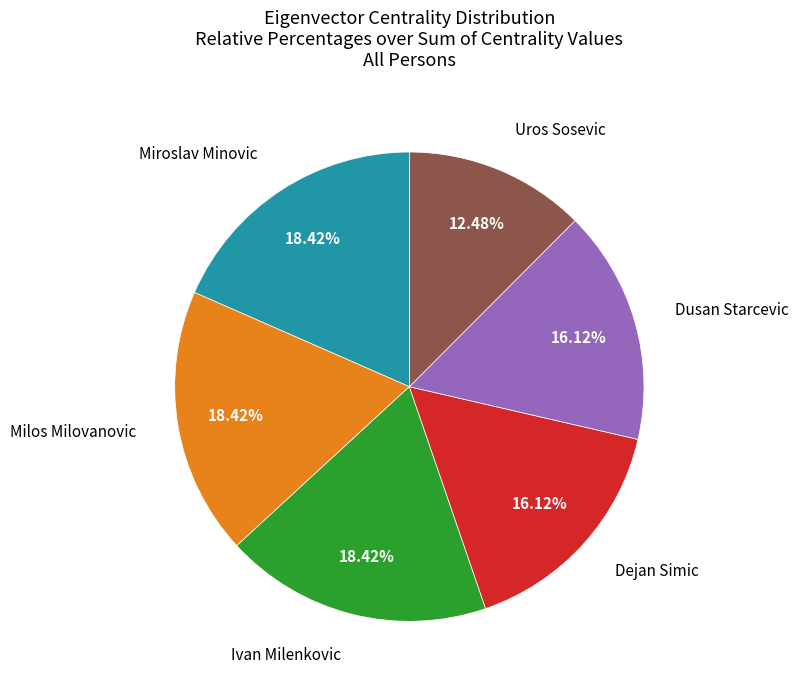

Count the number of slices in the pie.

6